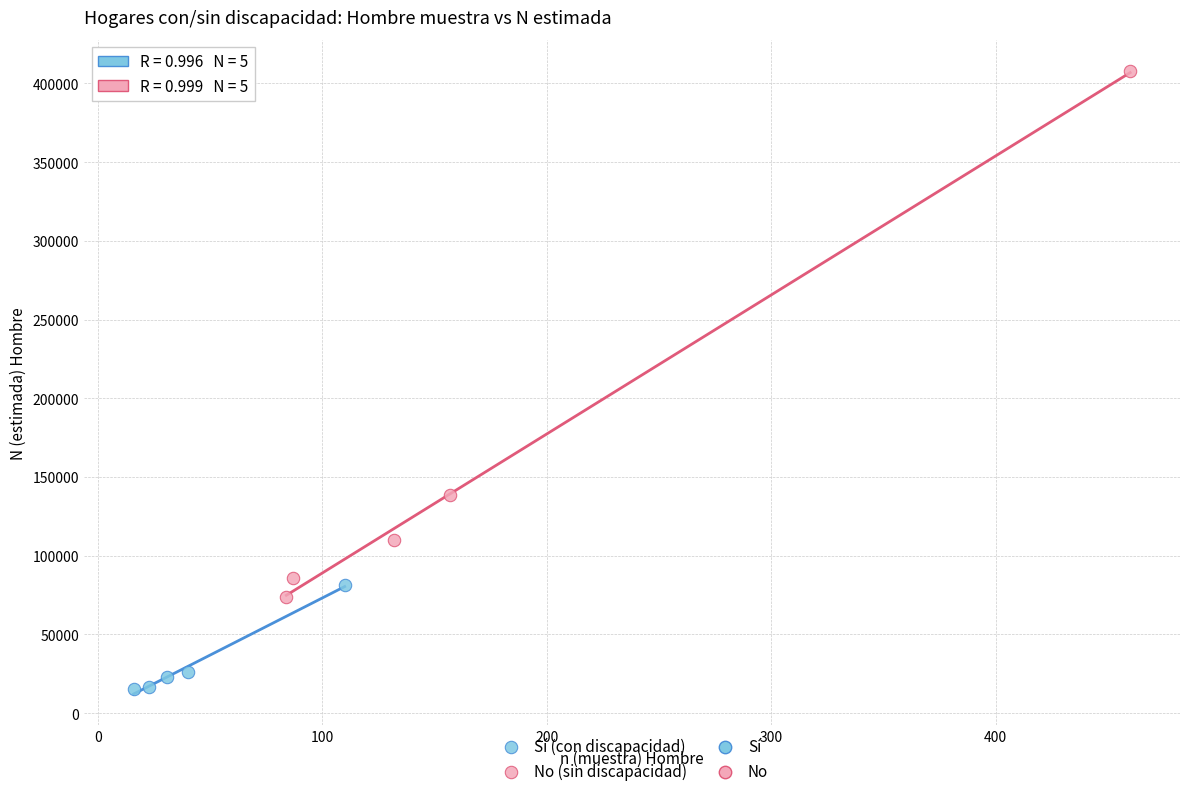

Which series reaches the minimum Y coordinate?

Sí (con discapacidad)